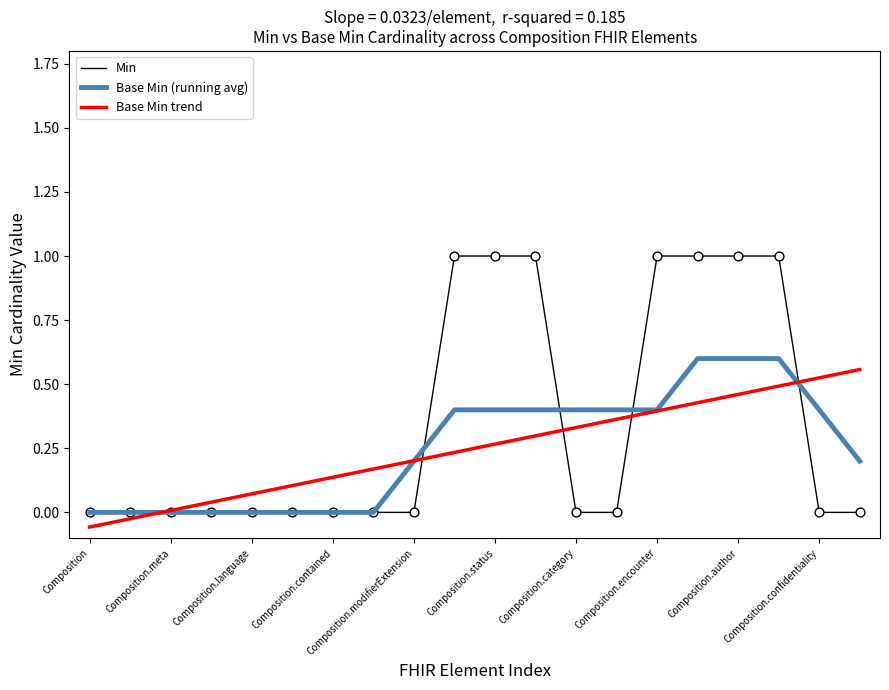

Which series has the largest range (max minus min)?

Min